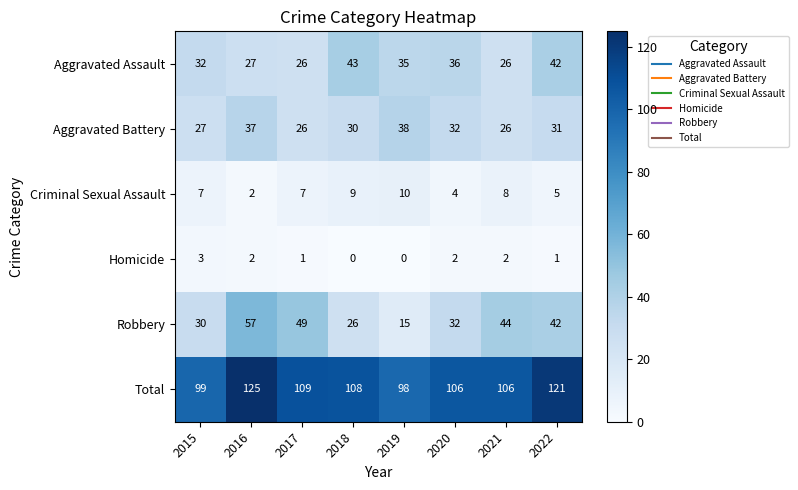

Which series has the largest total across all categories?

Total